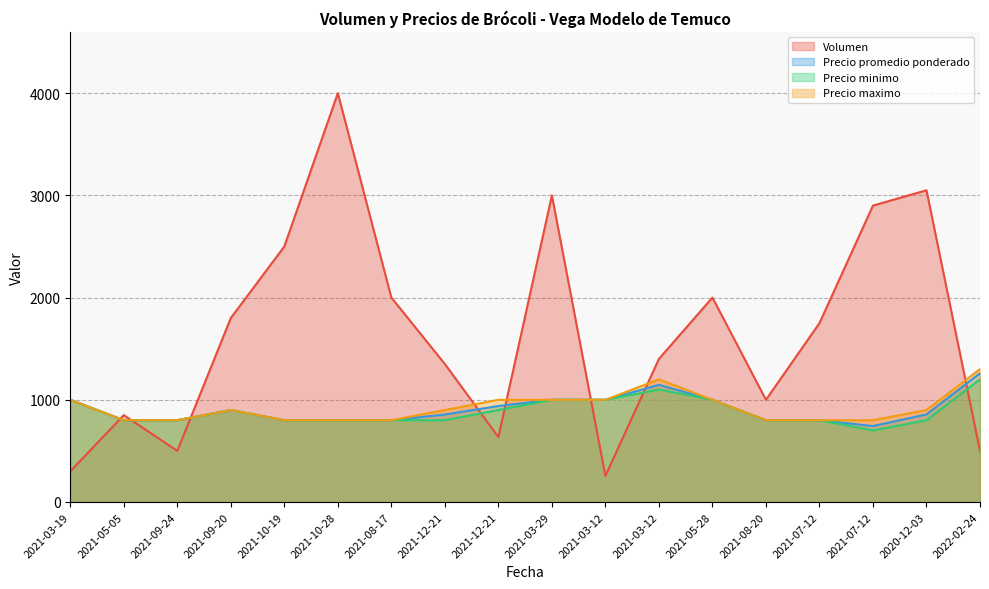

Which series has the largest total across all categories?

Volumen